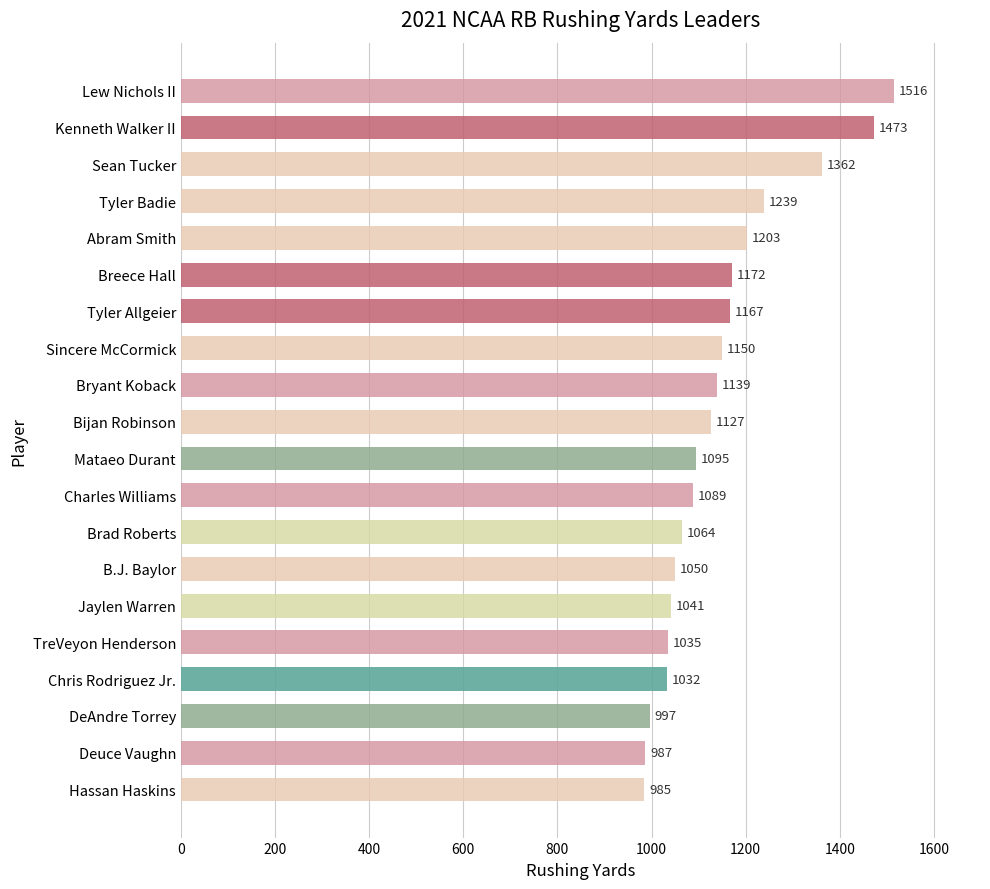

What is the label of the 8th bar from the bottom?

Brad Roberts